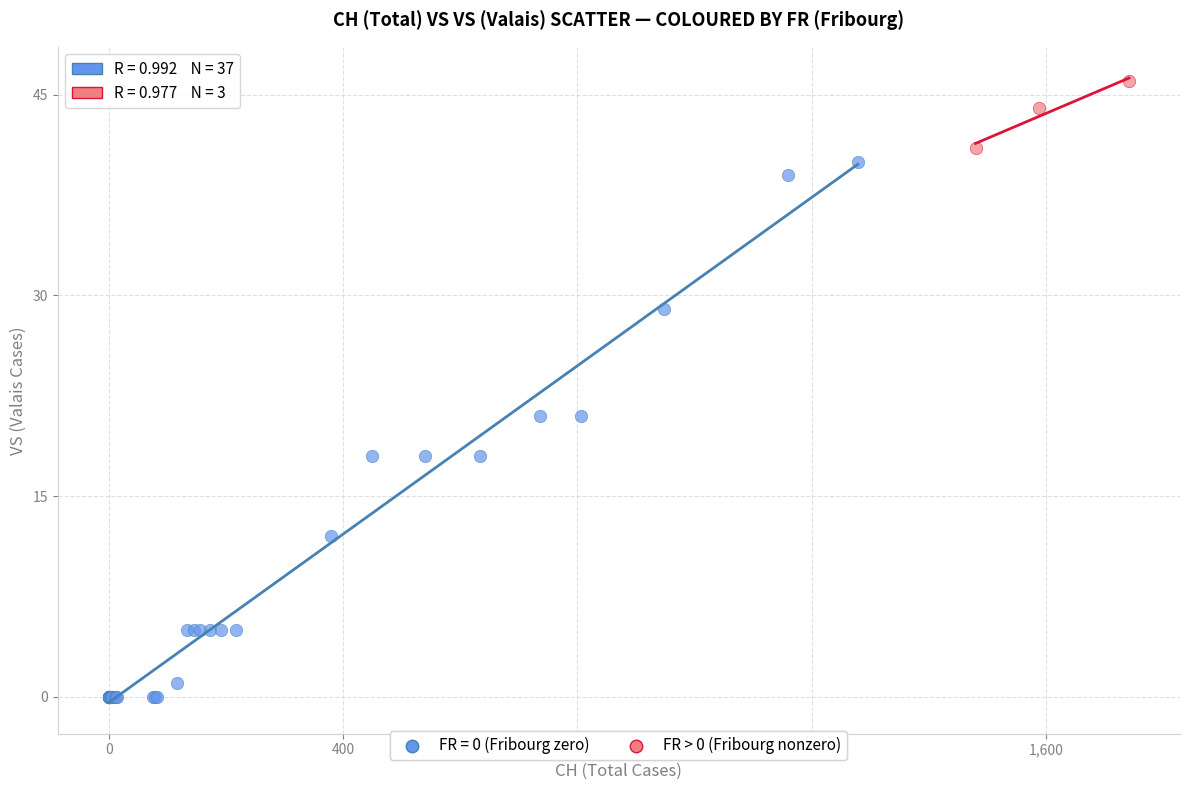

Which series reaches the minimum Y coordinate?

FR = 0 (Fribourg zero)